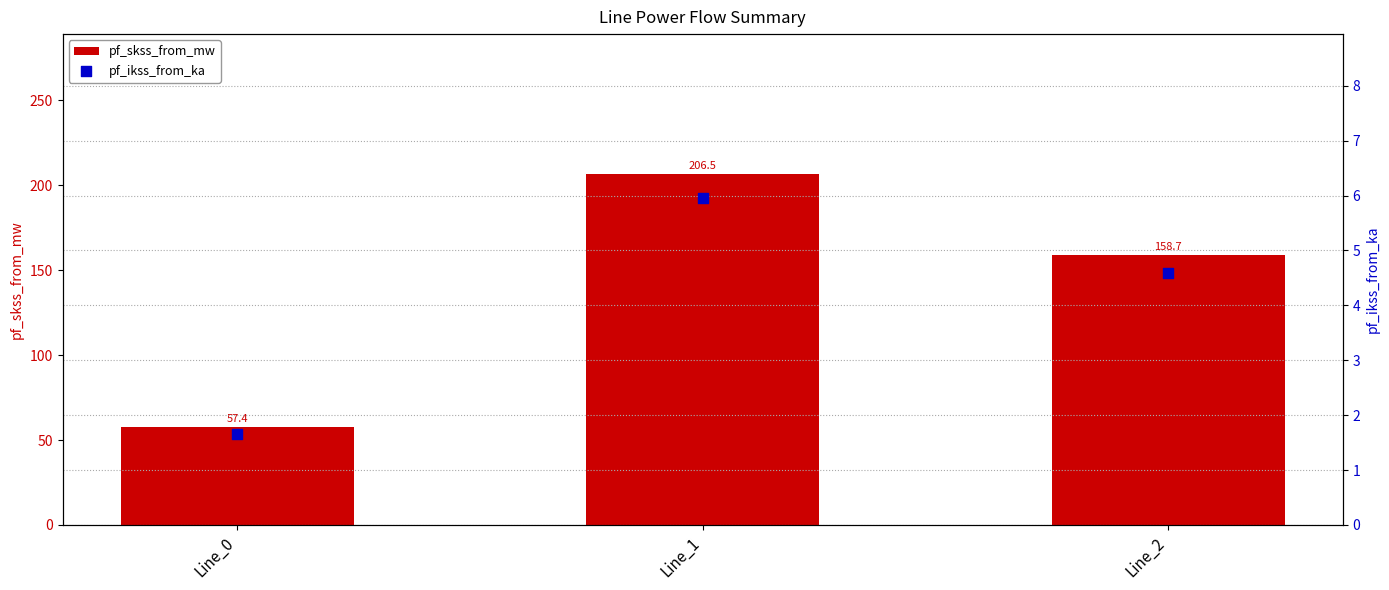

Which series contains the highest Y value?

pf_skss_from_mw